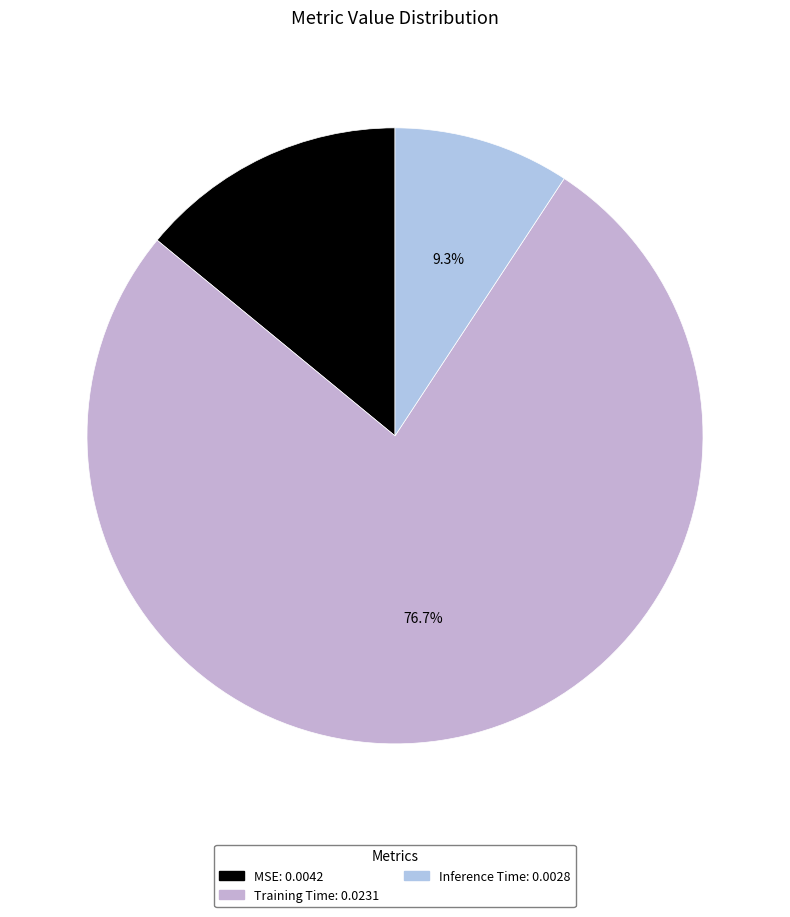

To the nearest percent, what is the difference between the largest and smallest slice percentages?

67%